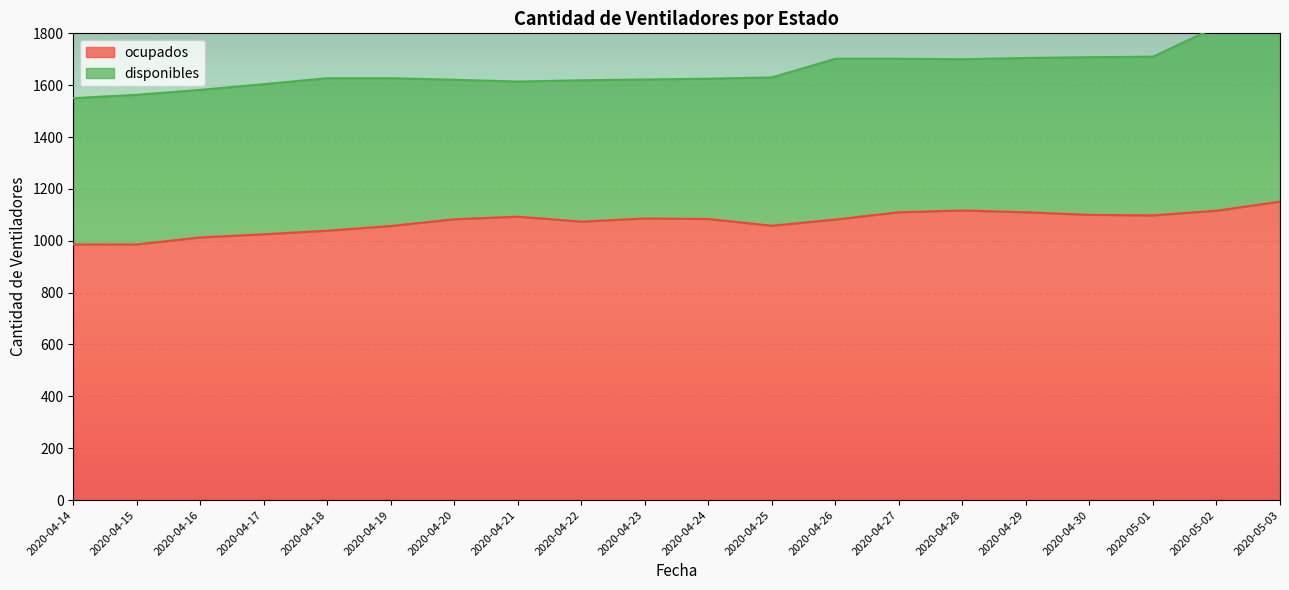

Rank the categories by value from highest to lowest.

2020-05-03, 2020-04-28, 2020-05-02, 2020-04-27, 2020-04-29, 2020-04-30, 2020-05-01, 2020-04-21, 2020-04-23, 2020-04-24, 2020-04-20, 2020-04-26, 2020-04-22, 2020-04-25, 2020-04-19, 2020-04-18, 2020-04-17, 2020-04-16, 2020-04-14, 2020-04-15